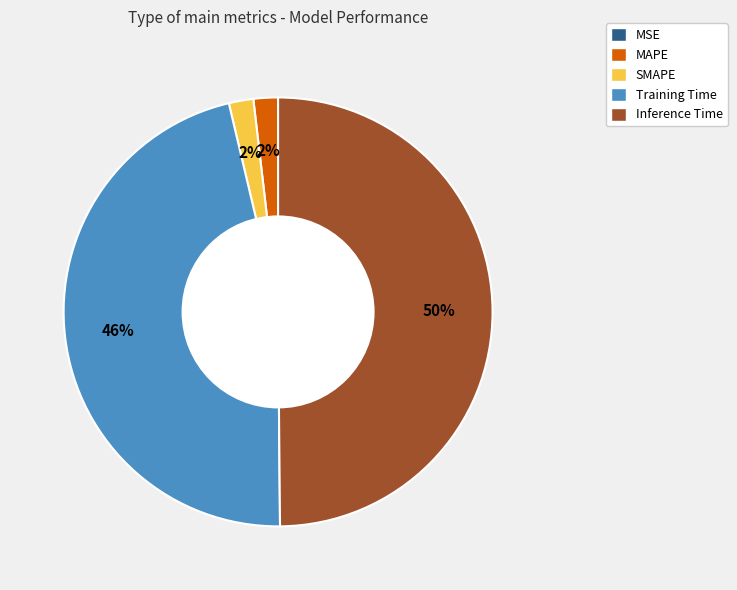

To the nearest percent, what portion does SMAPE represent?

2%